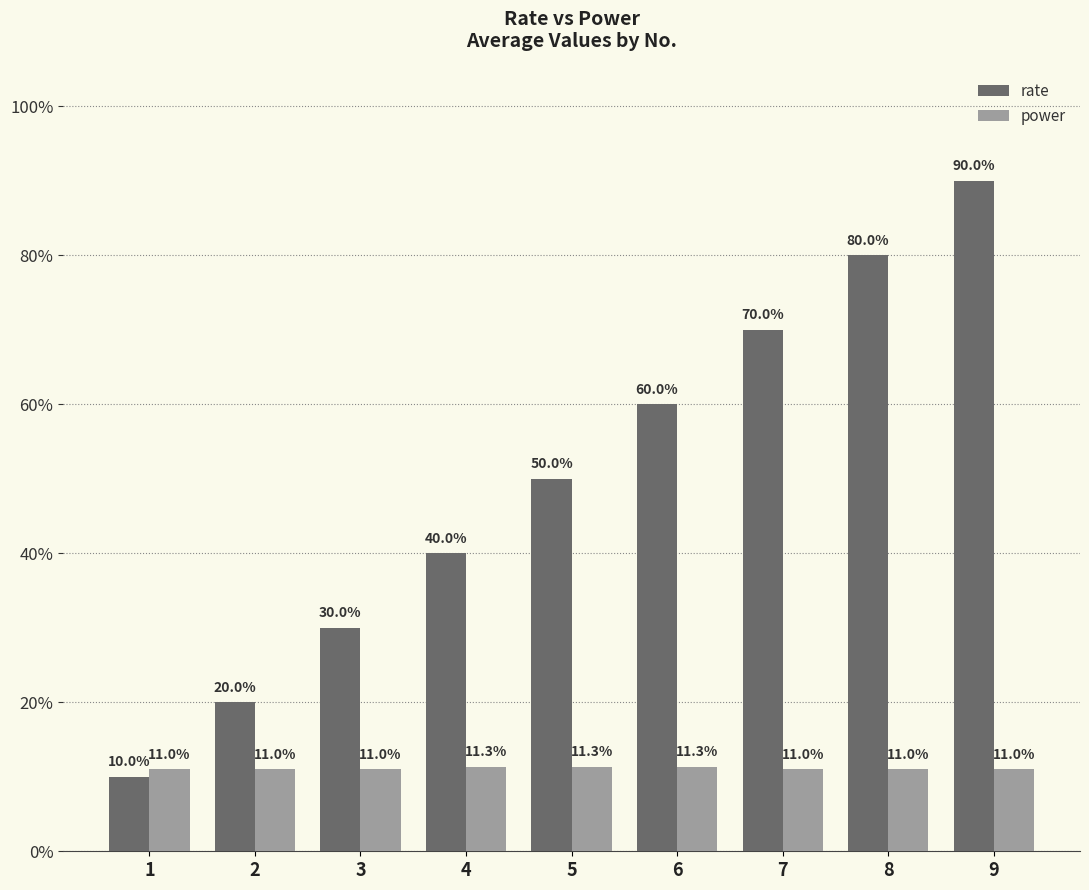

At which category is the sum across all series the highest?

9